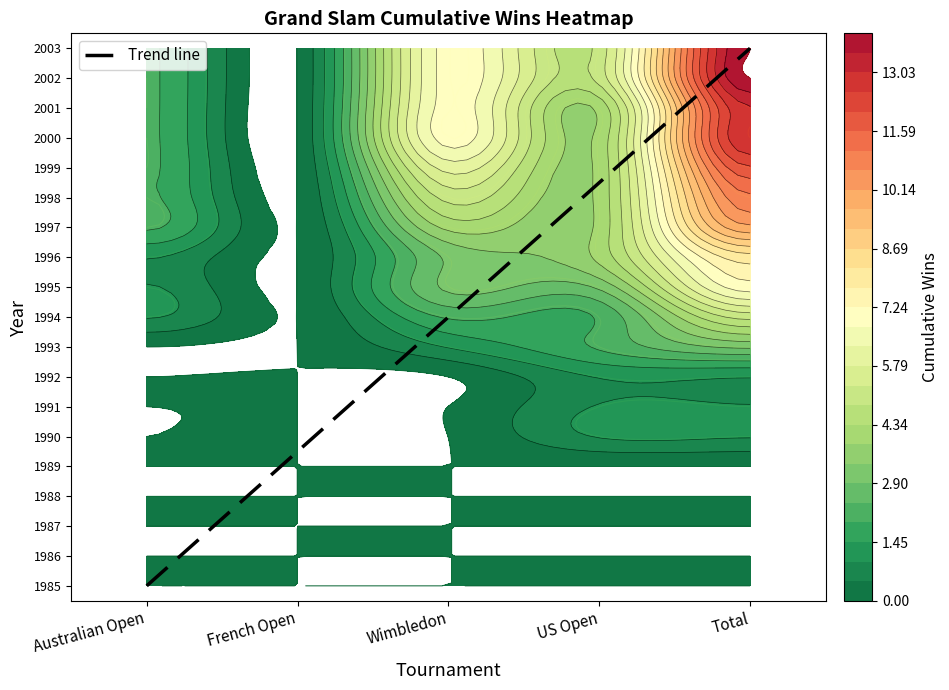

Is it true that 1991 equals 0 at Australian Open?

False